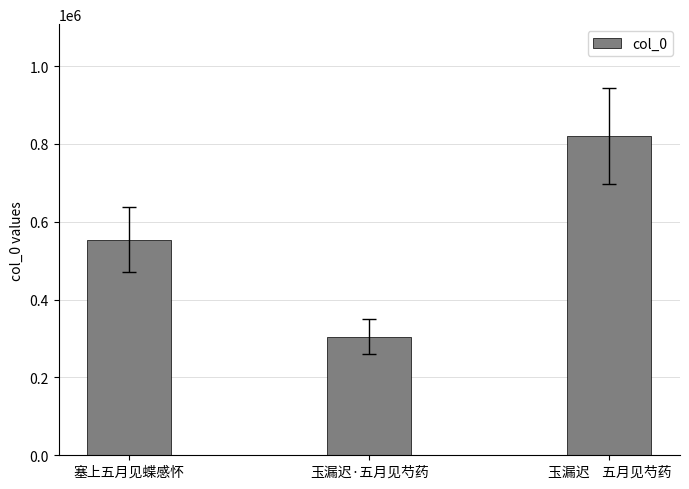

Reading right to left, list all the values displayed in this chart.

820520	304689	553764